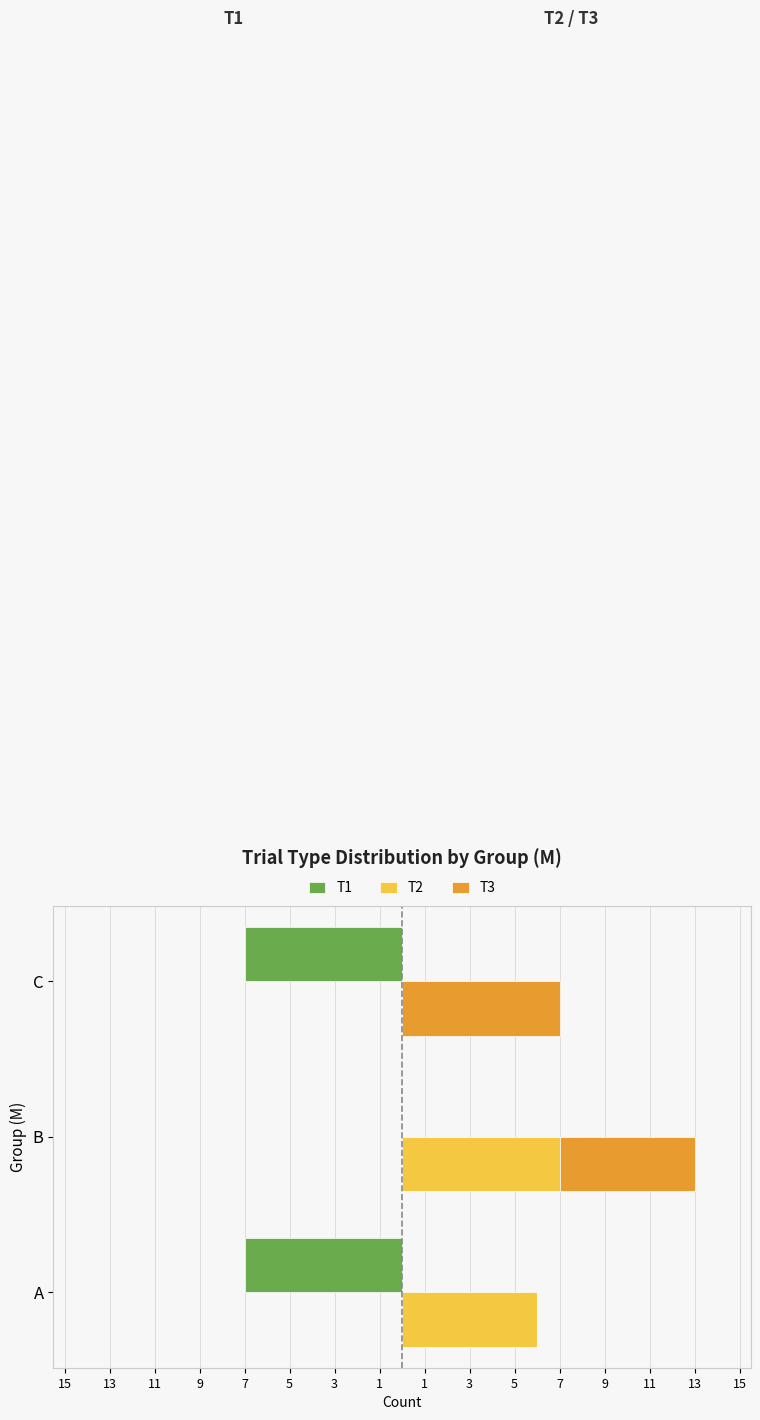

Reading right to left, what are all the values shown in this chart?

T1: -7	0	-7
T2: 0	7	6
T3: 7	6	0